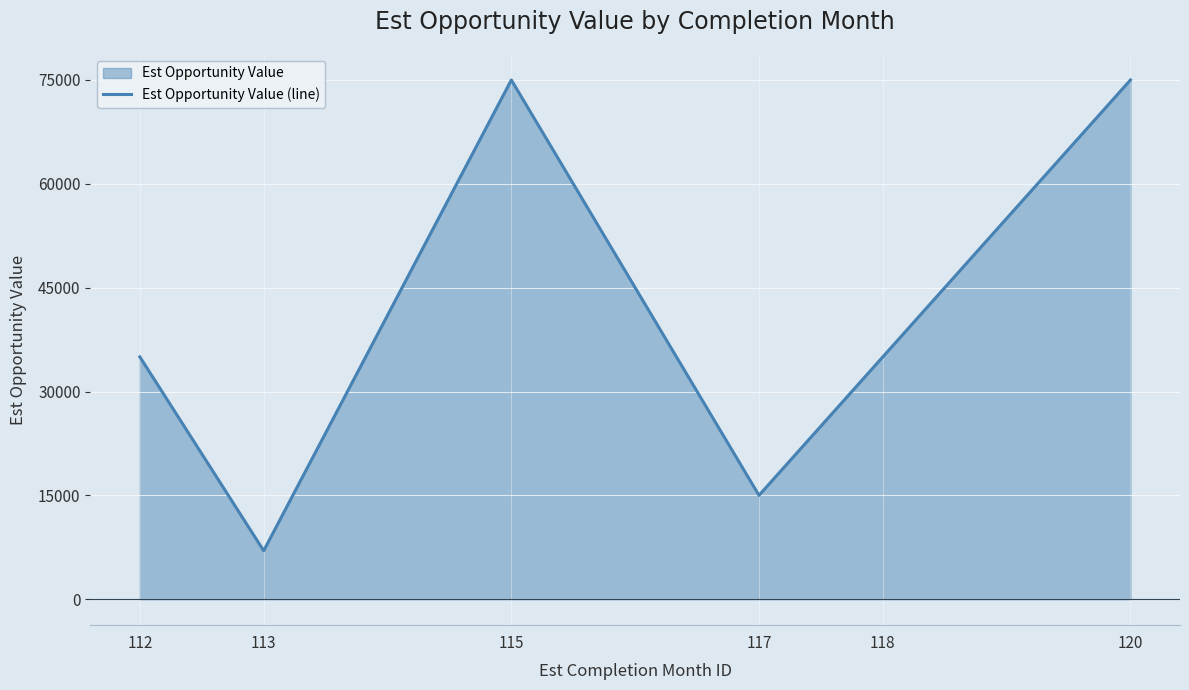

What is the change in value from 115 to 117?

-60000